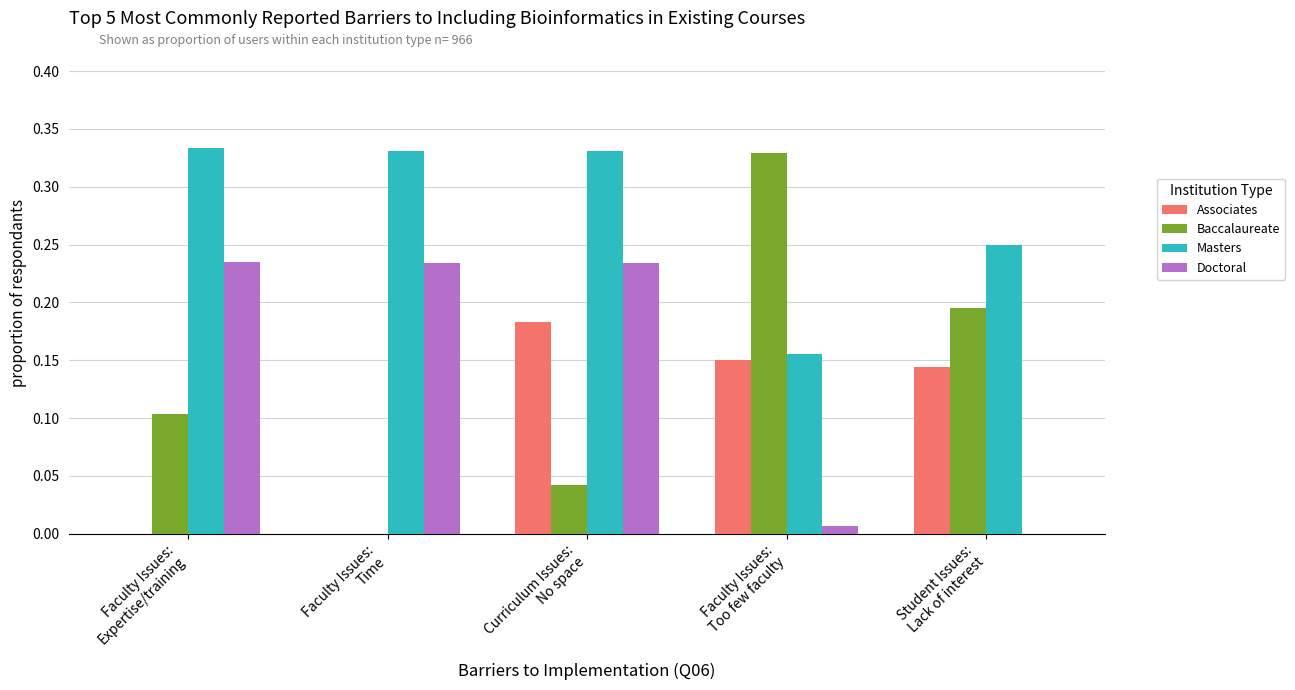

Which series has the largest total across all categories?

Masters